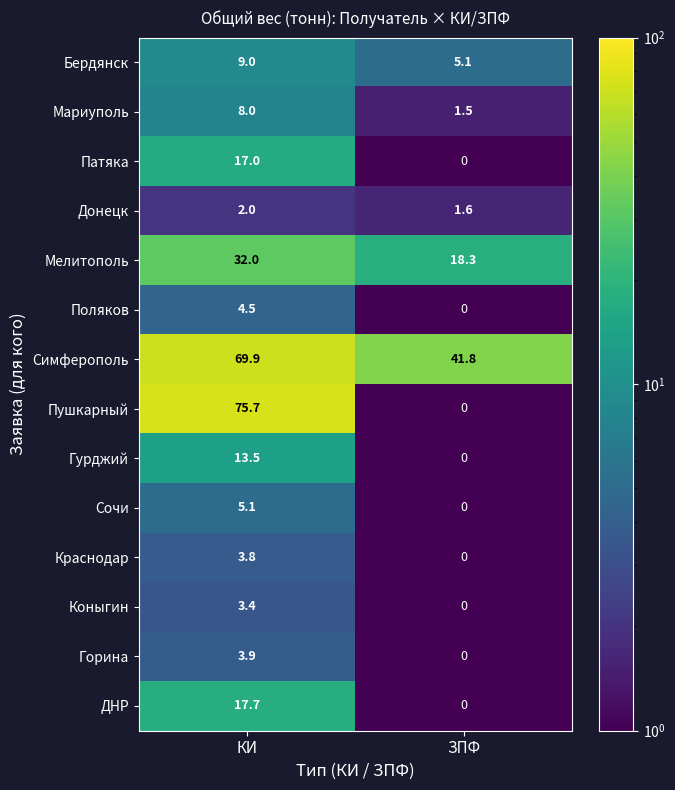

Is it true that Бердянск equals 9.0 at КИ?

True